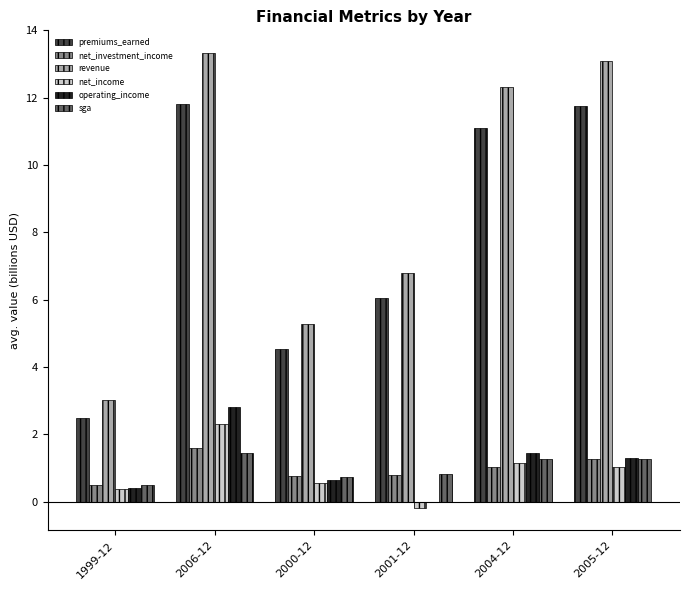

True or false: operating_income has a value of 2.8 at 2006-12.

True